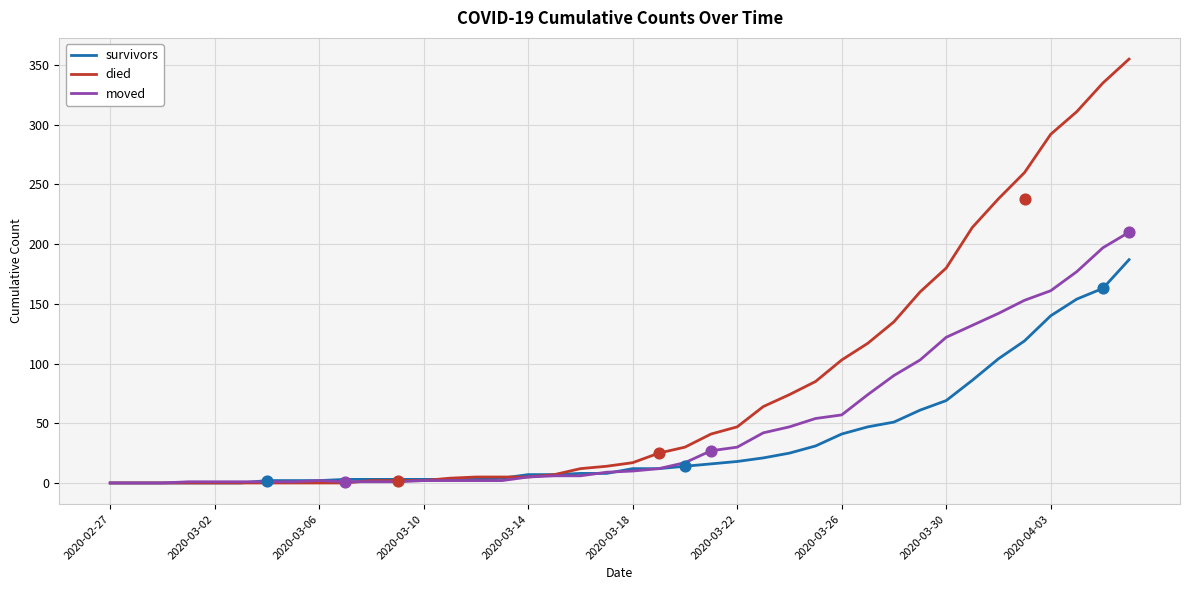

Is the value of died at 2020-02-27 greater than the value of survivors at 2020-03-26?

No